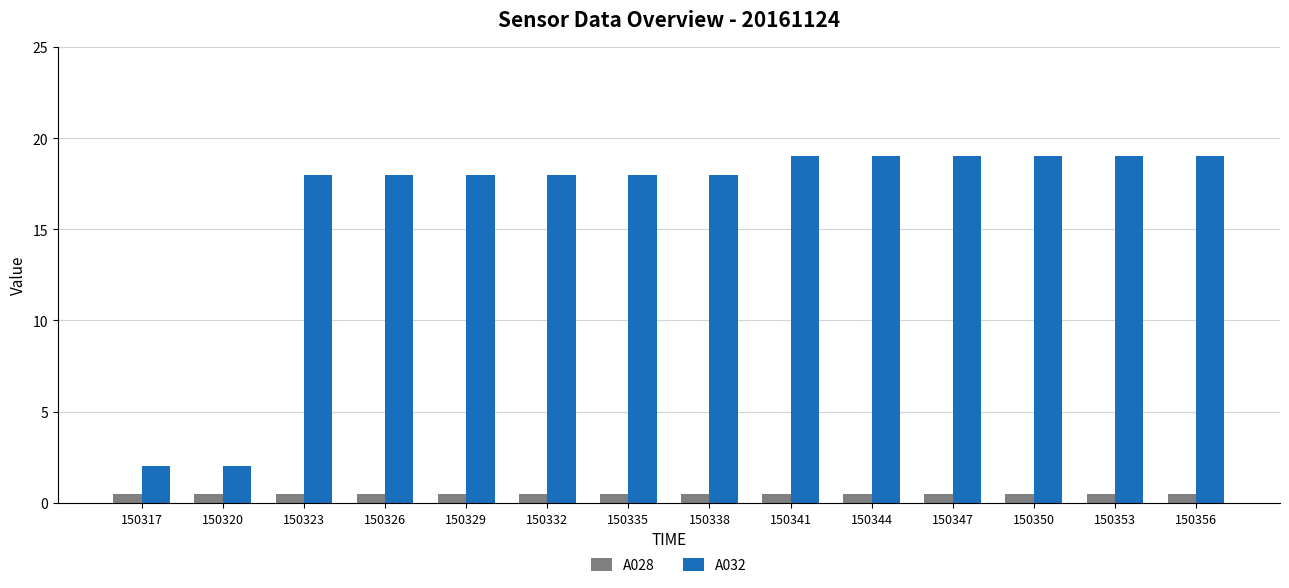

The A032 series shows 19.0 at 150347. True or false?

True